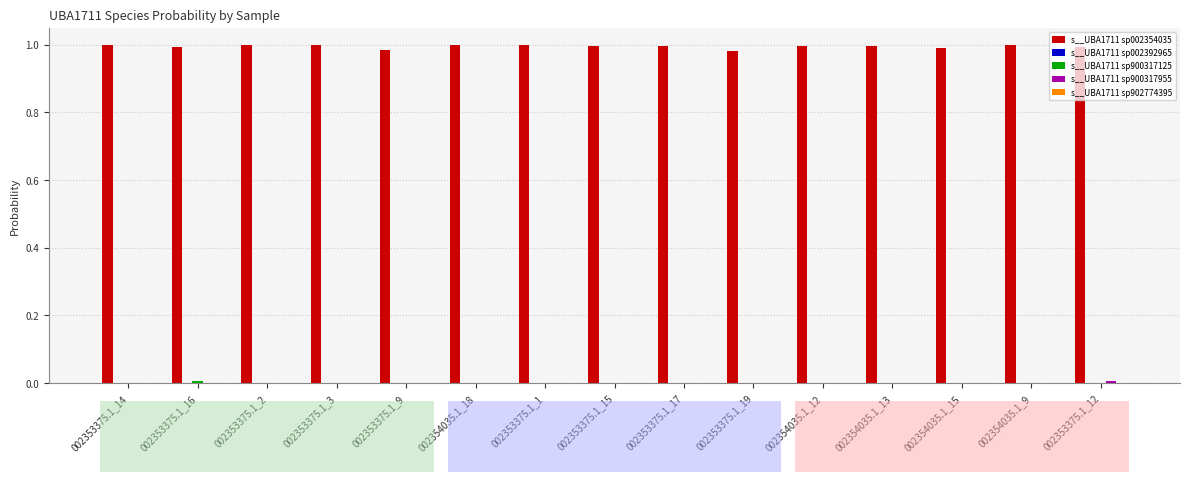

How many distinct data groups are displayed?

5